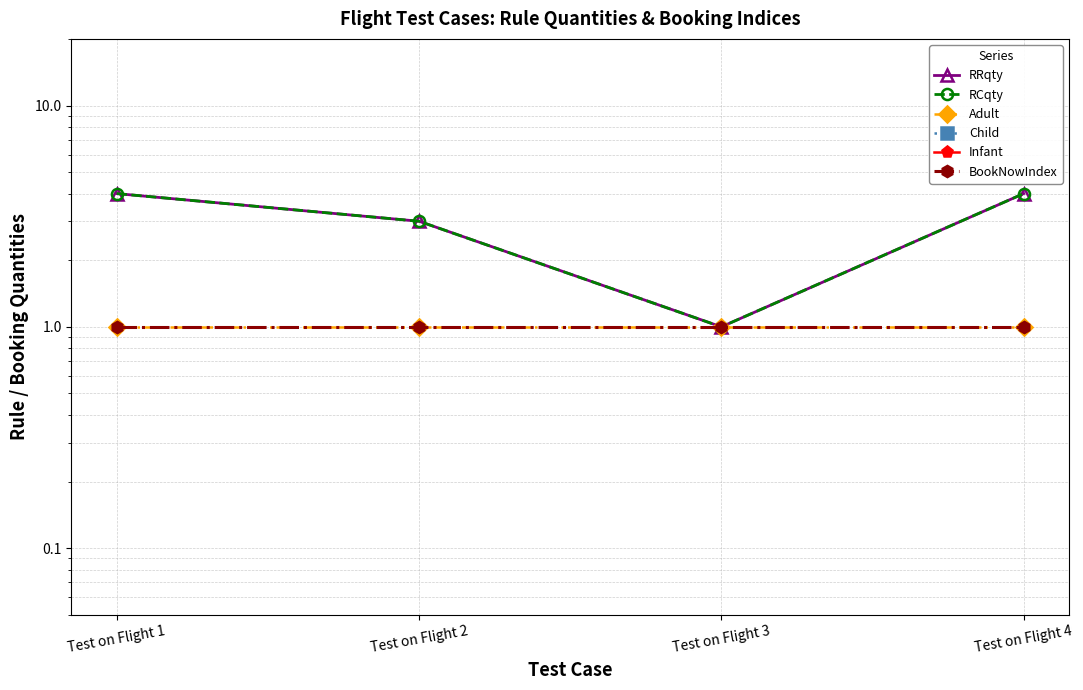

Where is Adult nearest to the value 1?

Test on Flight 1